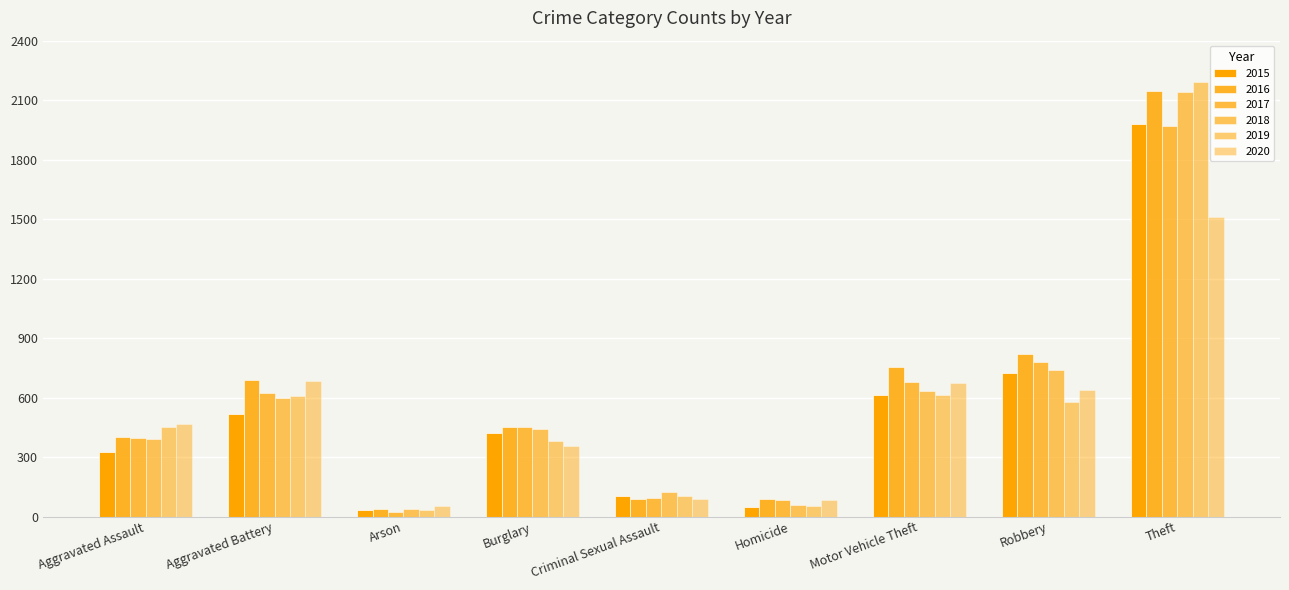

The 2019 series shows 518 at Burglary. True or false?

False